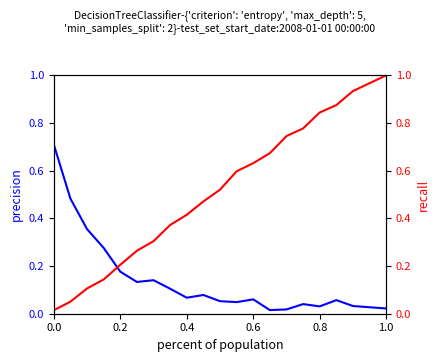

How many times do precision and recall cross each other?

1